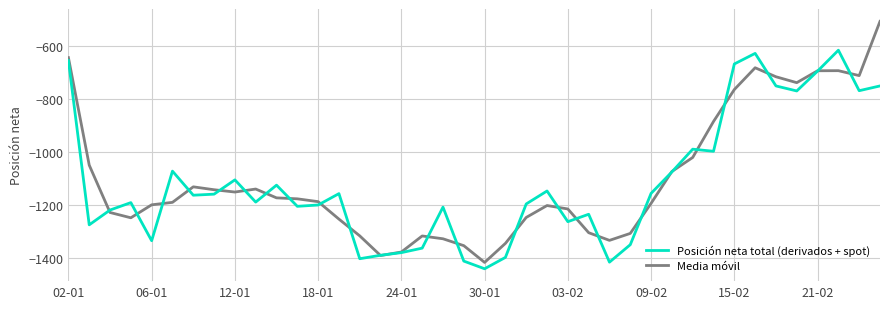

List the series in order of their peak value, lowest first.

Posición neta total (derivados + spot), Media móvil